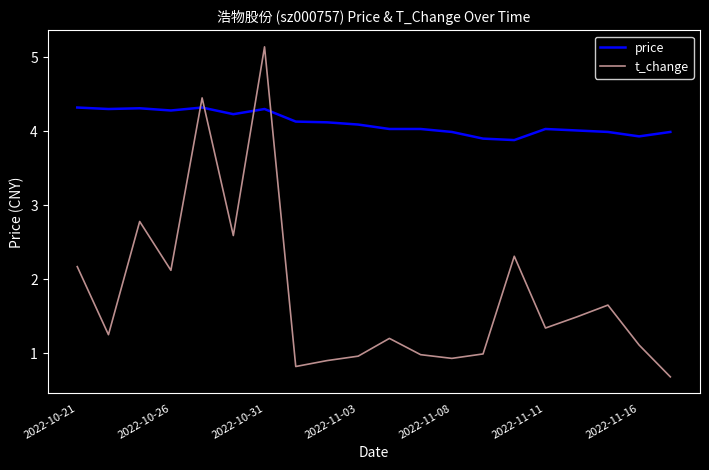

What is the maximum value for price?

4.3